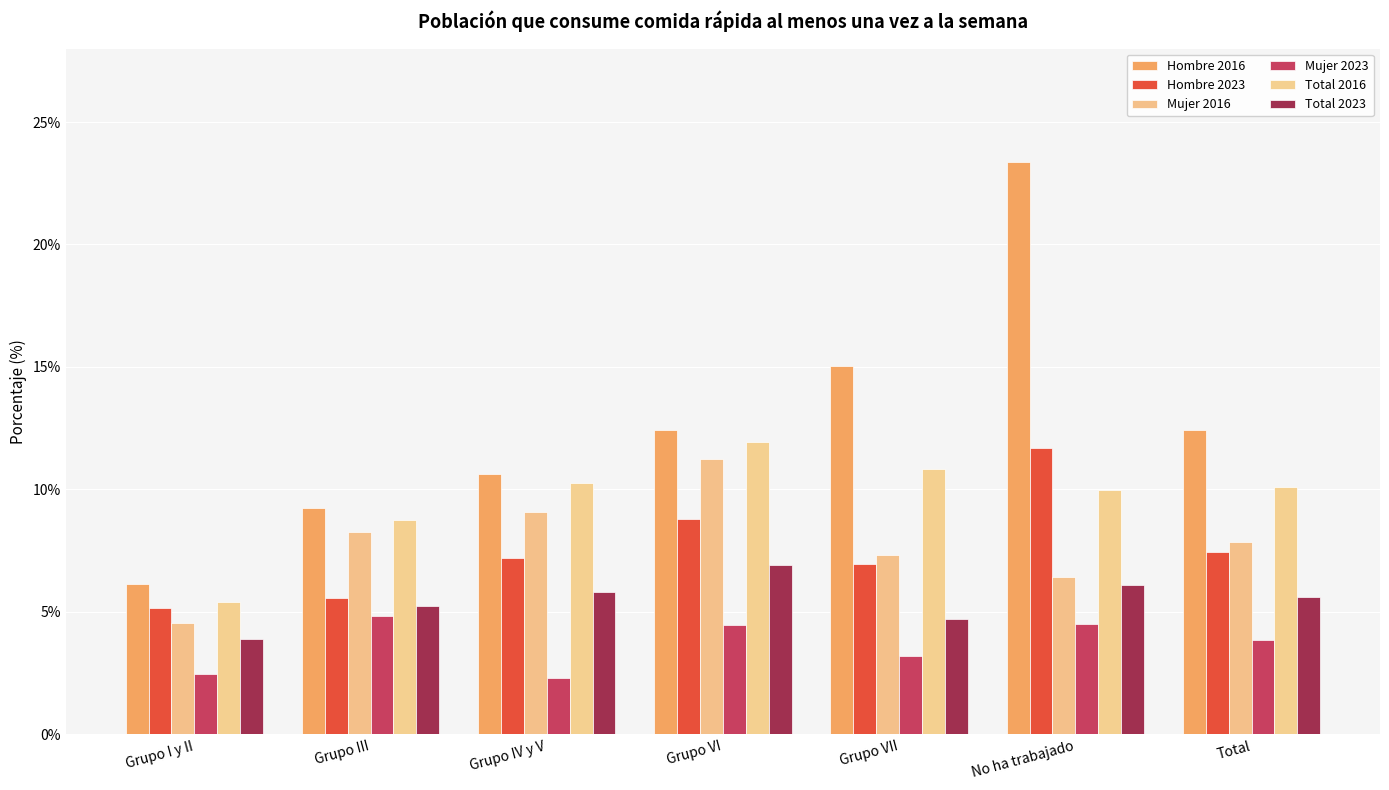

How many data points in Hombre 2016 are less than 12?

3